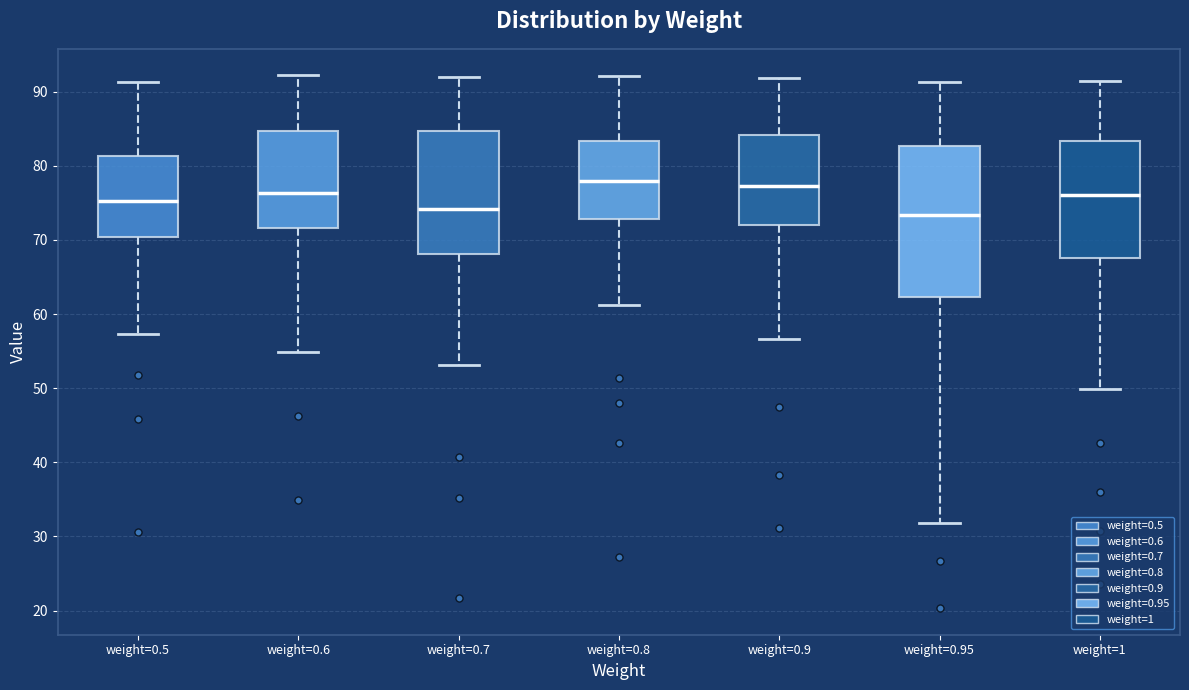

Reading left to right, read every box against the y-axis: the position of its median line, the range the box covers, and the ends of its whiskers. The values are not printed on the chart, so give them approximately, as read against the axis.

weight=0.5: median 75, box 70 to 81, whiskers 57 to 91
weight=0.6: median 76, box 72 to 85, whiskers 55 to 92
weight=0.7: median 74, box 68 to 85, whiskers 53 to 92
weight=0.8: median 78, box 73 to 83, whiskers 61 to 92
weight=0.9: median 77, box 72 to 84, whiskers 57 to 92
weight=0.95: median 73, box 62 to 83, whiskers 32 to 91
weight=1: median 76, box 68 to 83, whiskers 50 to 92